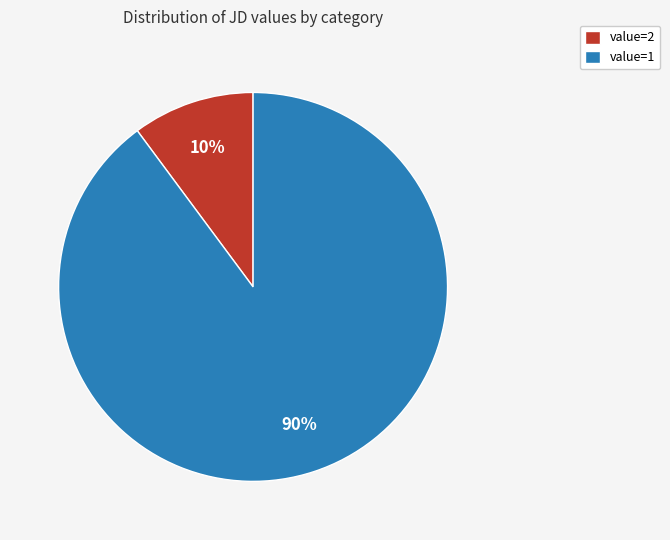

What is the largest slice in the pie chart?

value=1